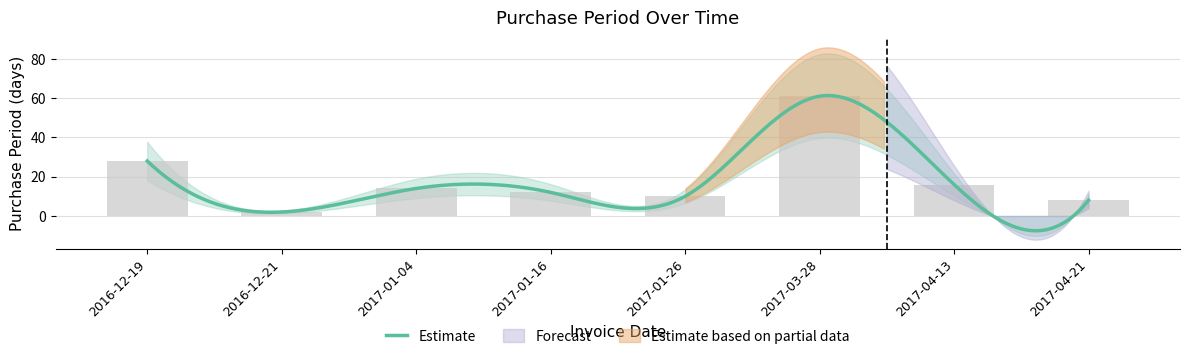

What is the minimum value shown in the chart?

2